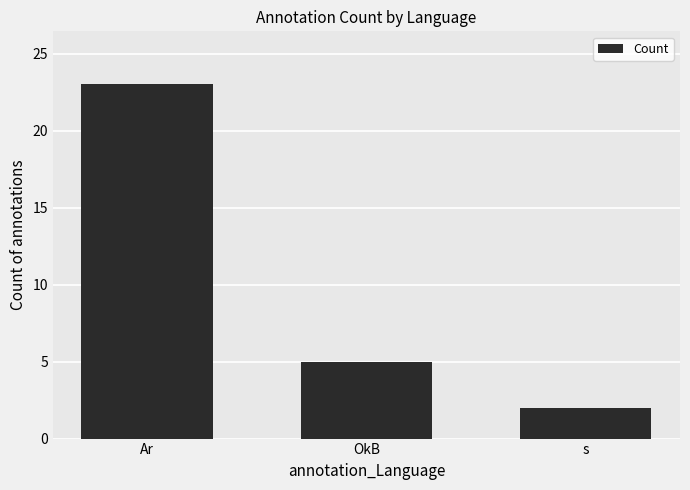

What is the minimum value shown in the chart?

2